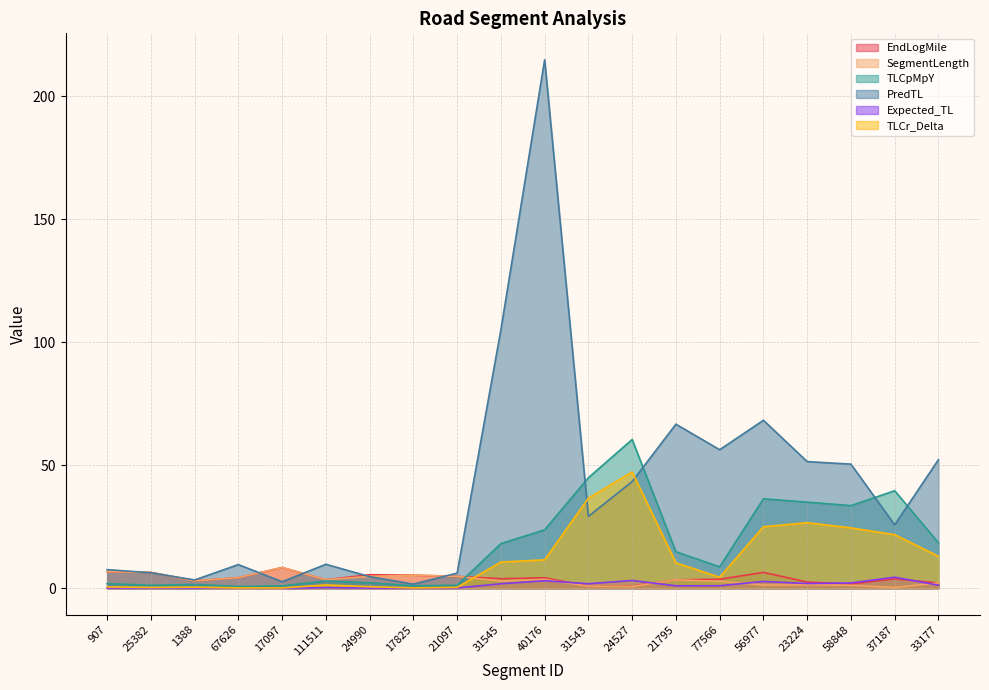

True or false: PredTL and EndLogMile cross at least once.

True